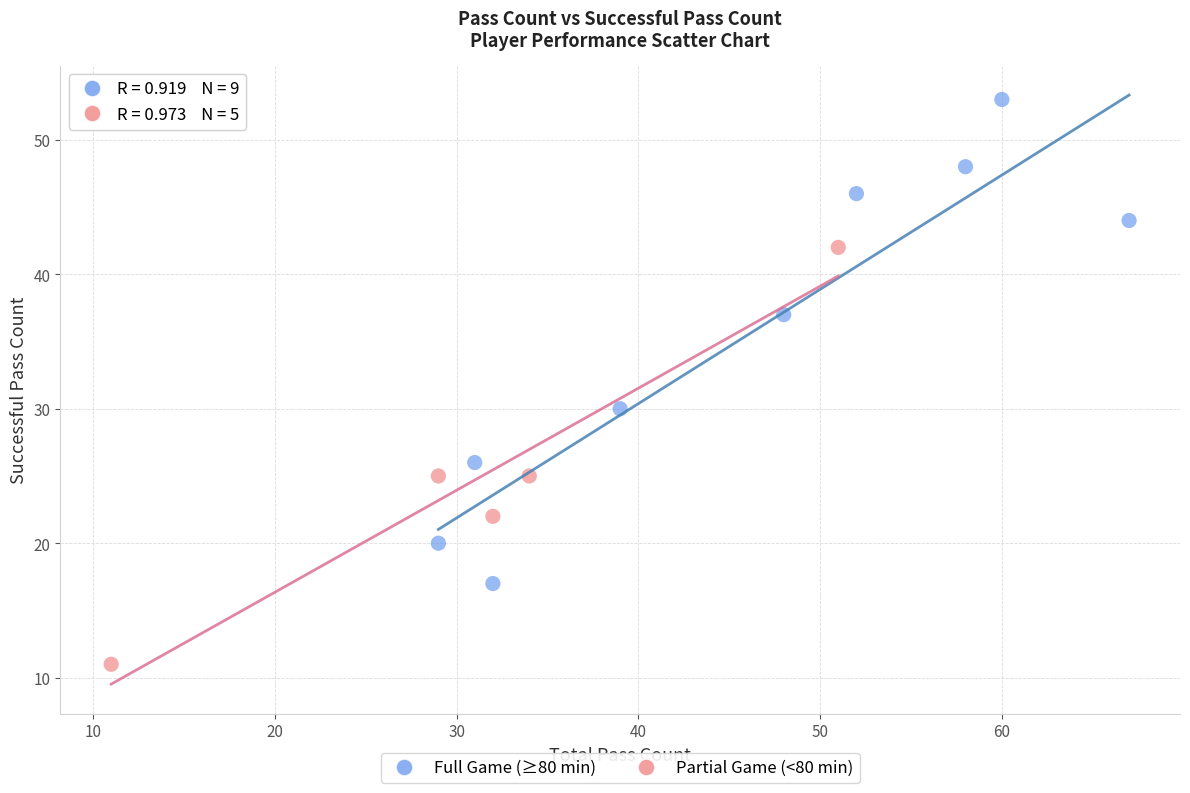

Which series reaches the minimum Y coordinate?

Partial Game (<80 min)